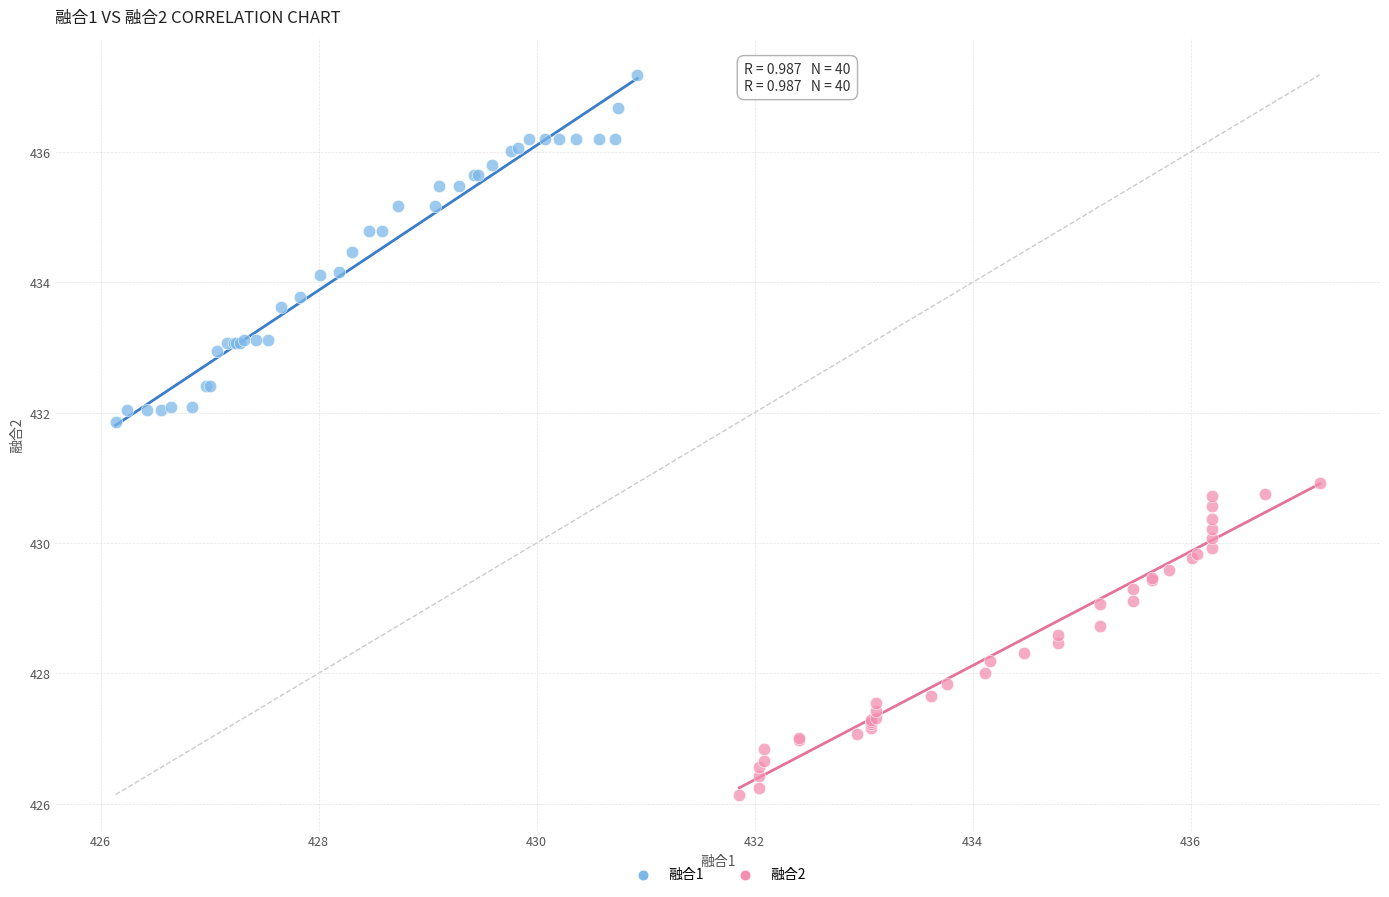

What are all the series names shown in the legend?

融合1, 融合2